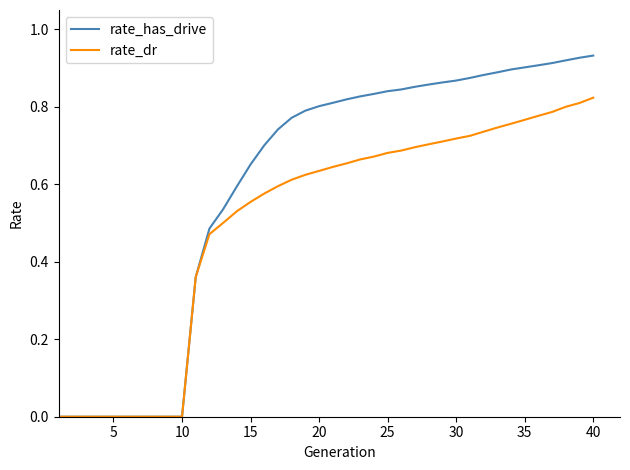

List the series in order of their peak value, lowest first.

rate_dr, rate_has_drive